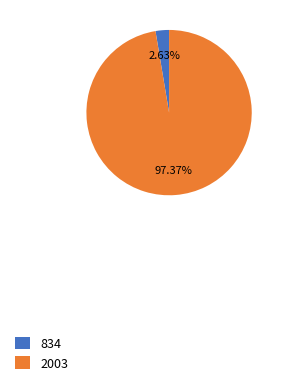

To the nearest percent, what percentage of the pie is 2003?

97%